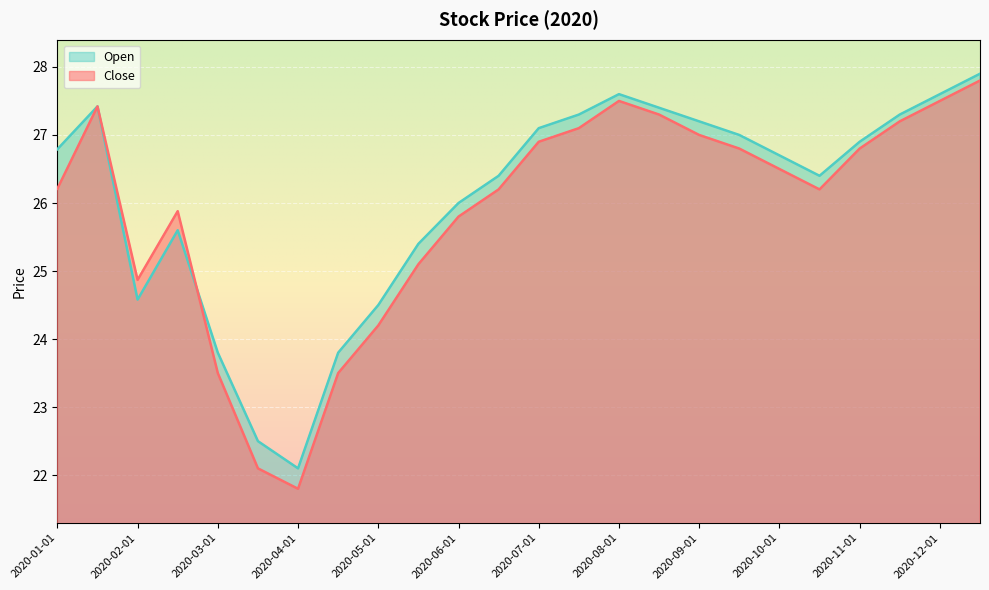

At which category is the sum across all series the highest?

2020-12-15